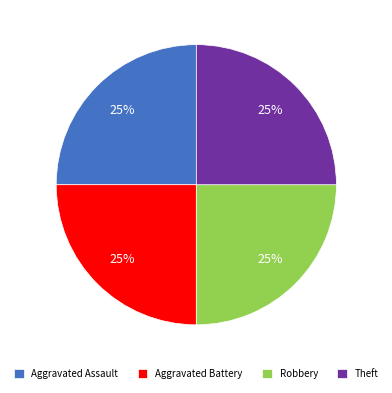

How many slices are in this pie chart?

4